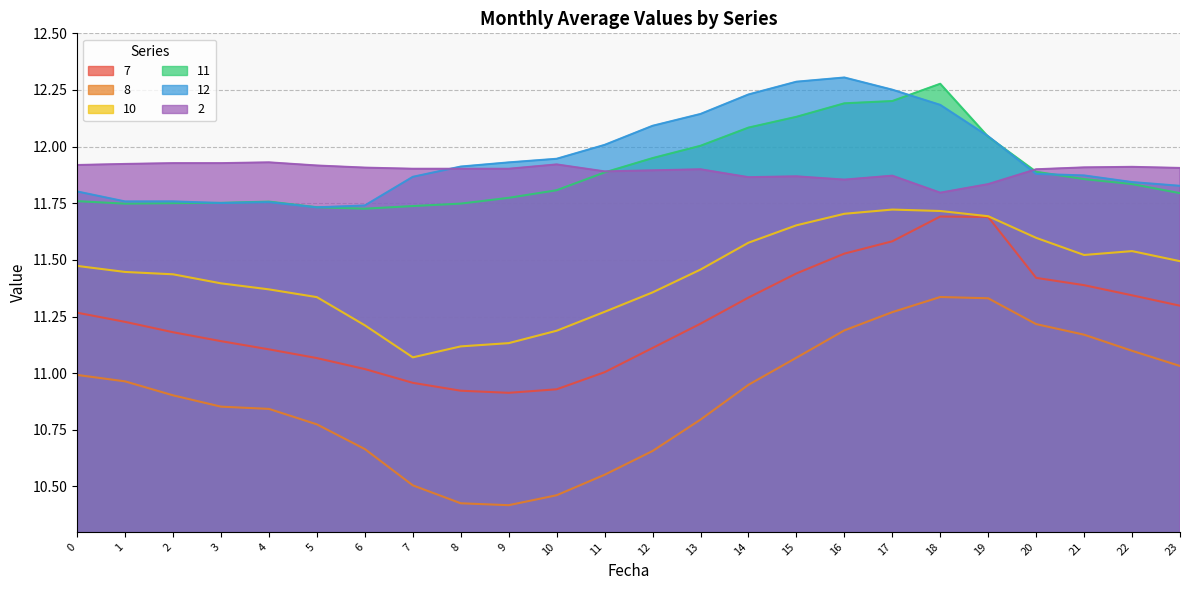

How many data points does each series have?

24